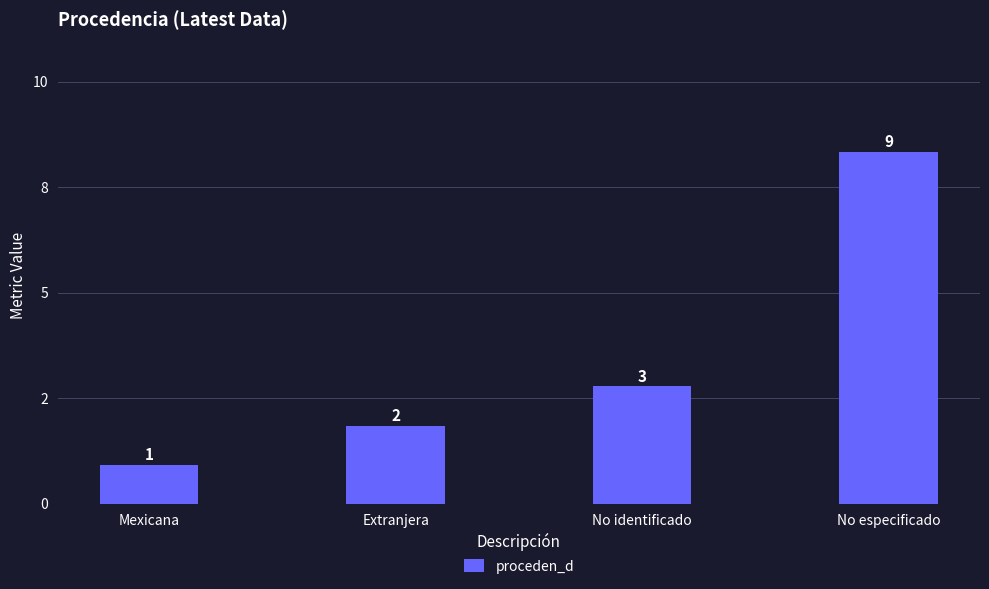

Reading left to right, transcribe all the data shown in this chart.

1	2	3	9